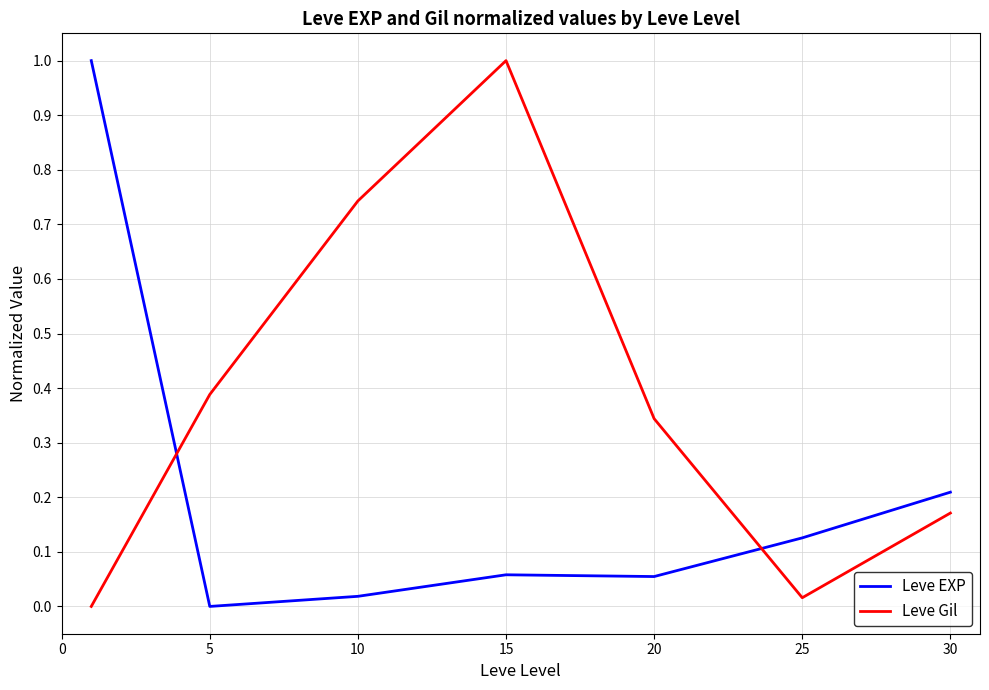

True or false: Leve Gil has more than 2 points higher than both neighbors.

False